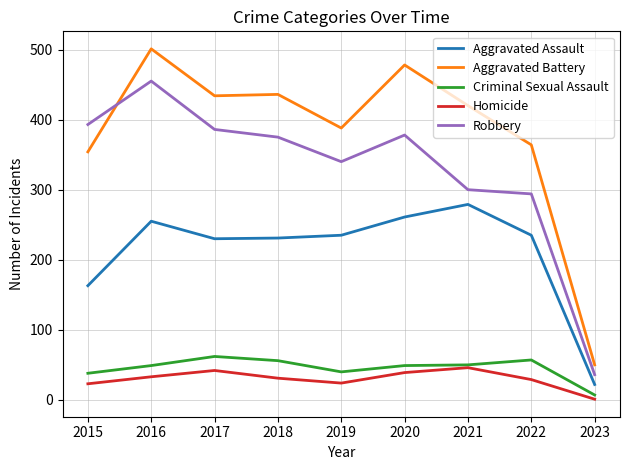

The Aggravated Assault series shows 63 at 2015. True or false?

False